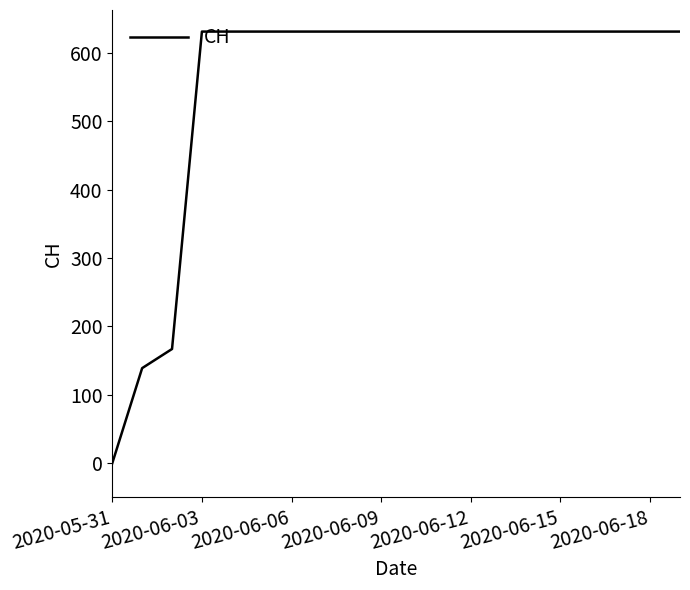

What is the greatest value displayed?

631